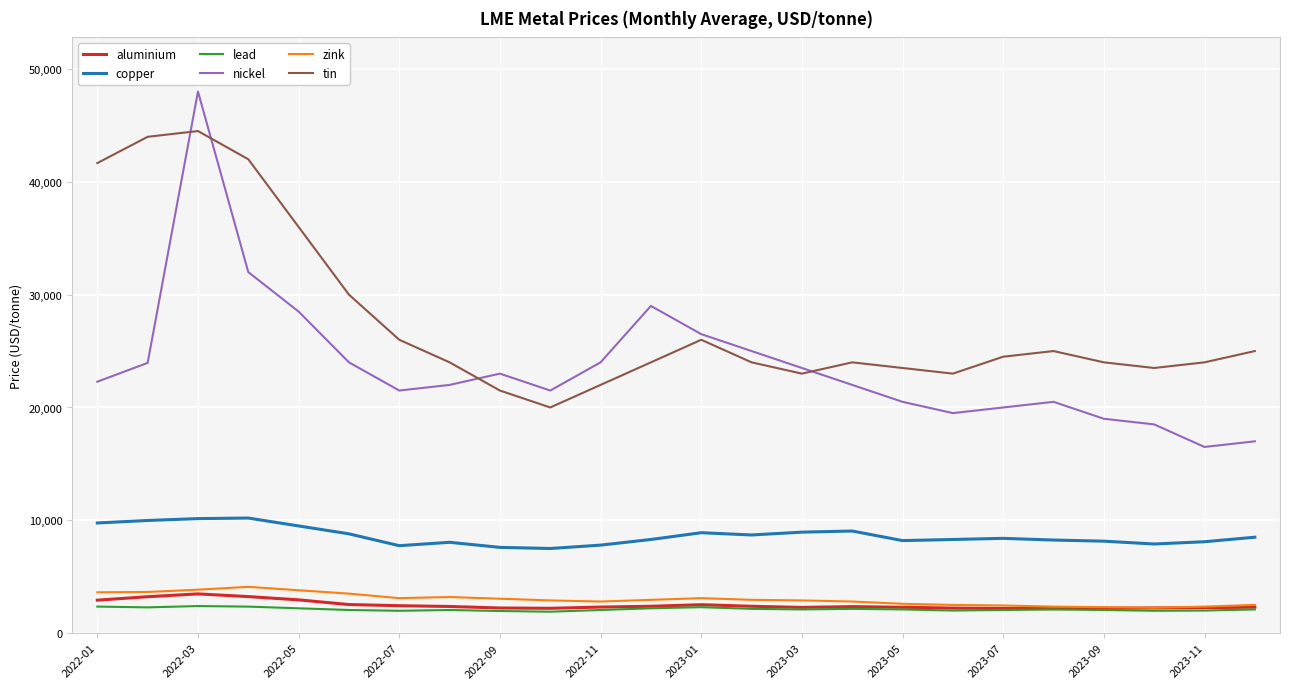

What is the highest value of the aluminium series?

3476.3